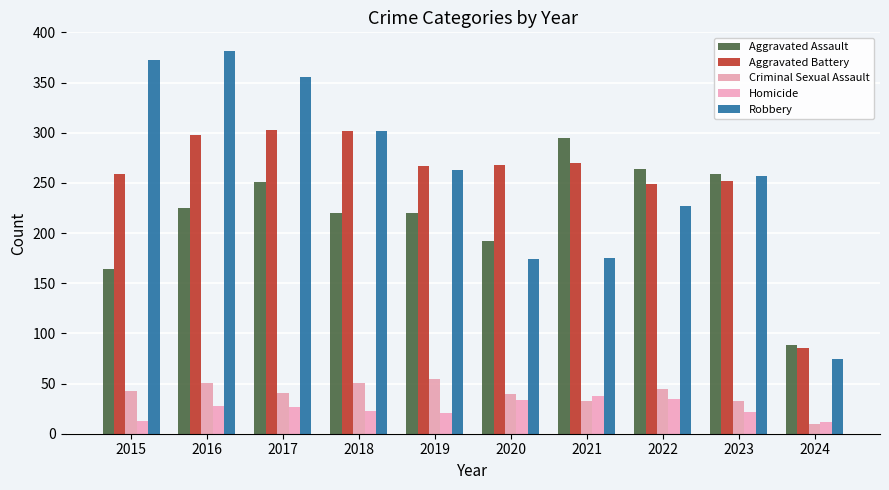

Which category has the highest value in the Criminal Sexual Assault series?

2019